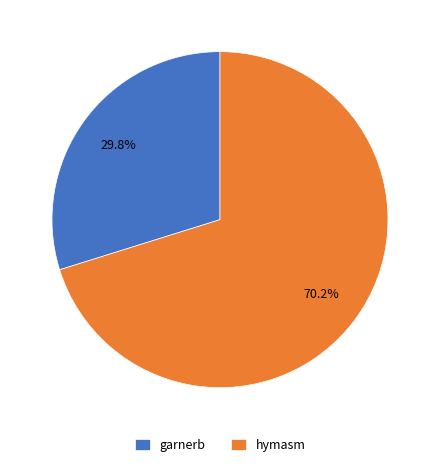

Which slice represents more than half of the pie?

hymasm